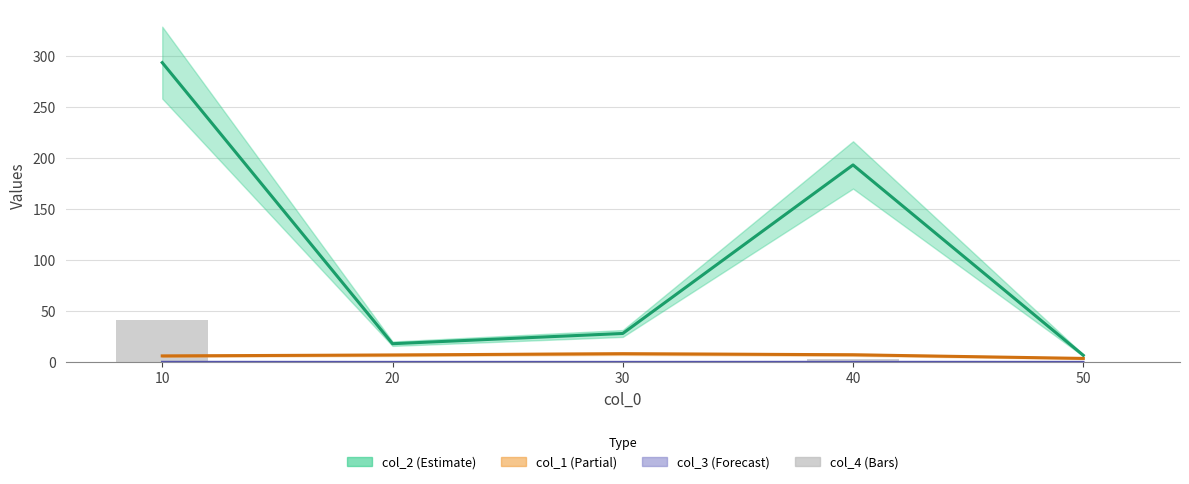

Which has a higher value, 40 or 30?

40